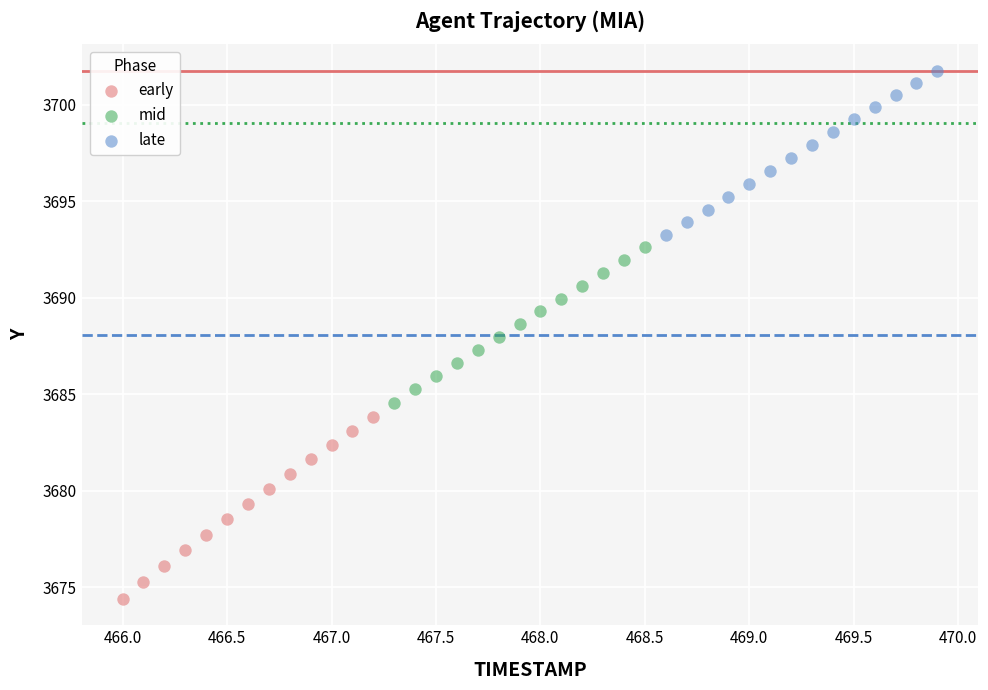

Which series has the widest spread of Y values?

early